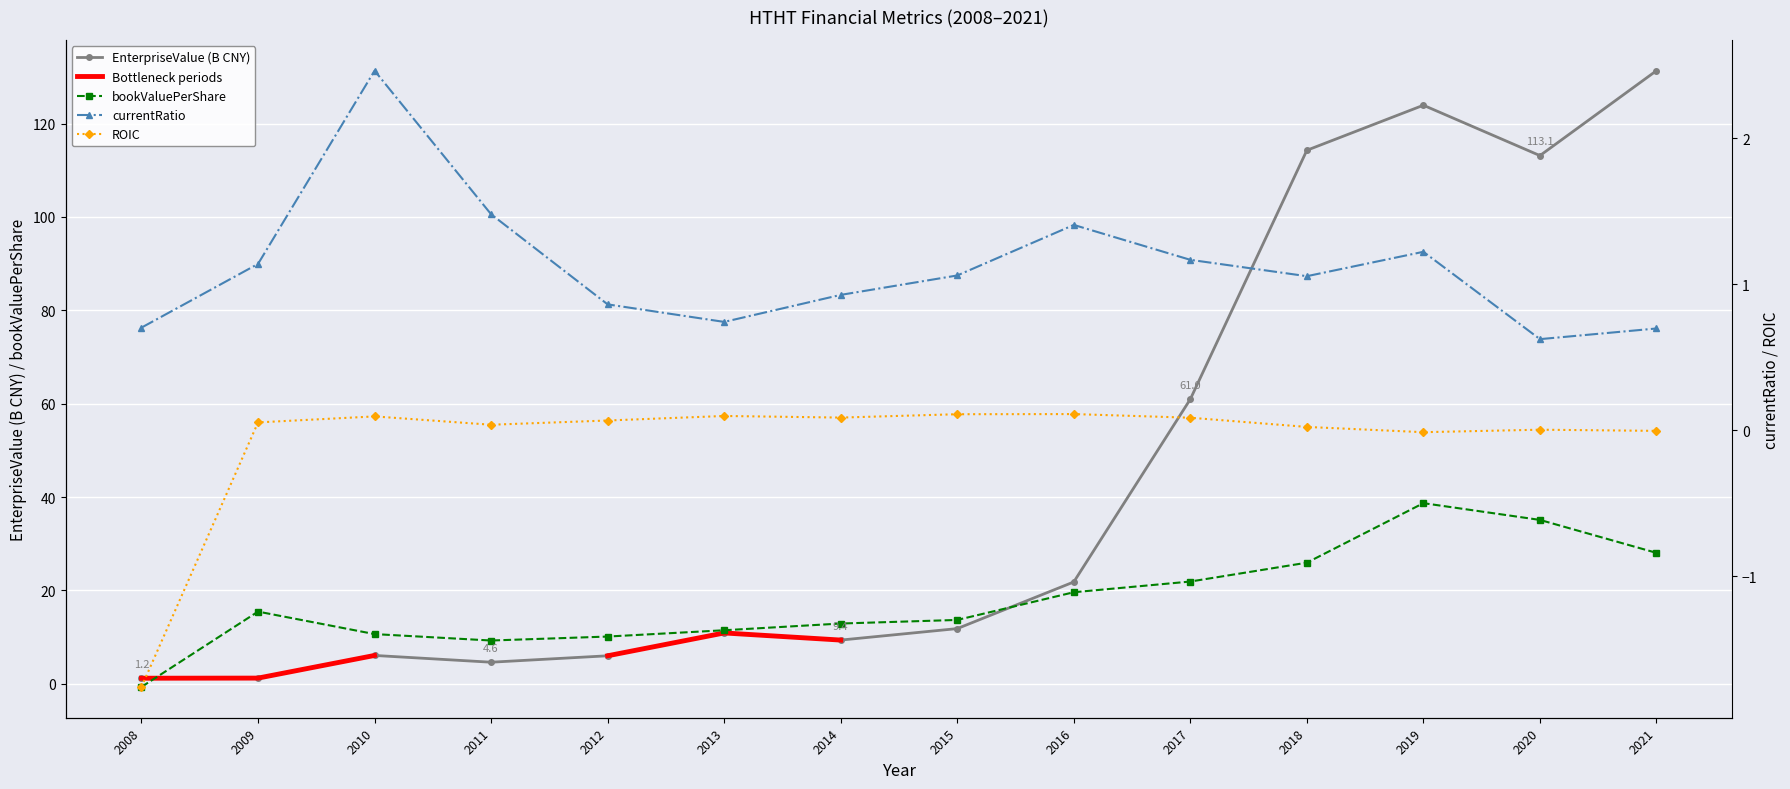

At how many categories does at least one series exceed 4?

13